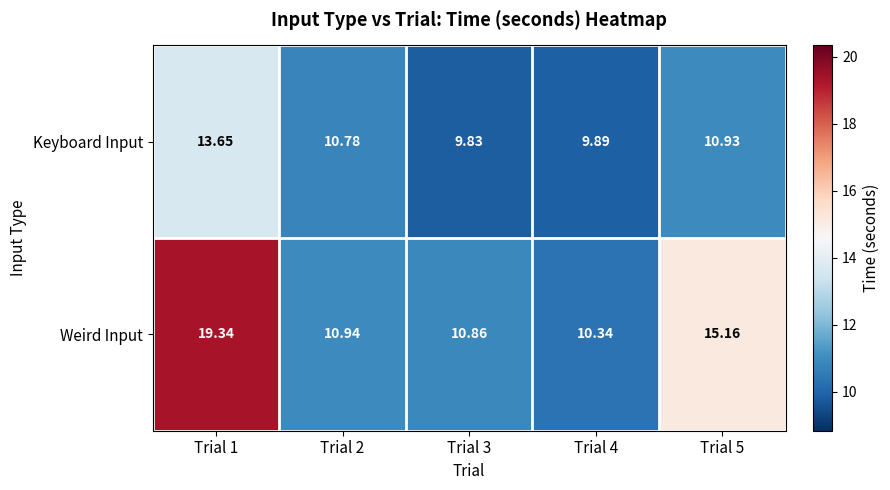

Which category has the highest value across all series?

Trial 1